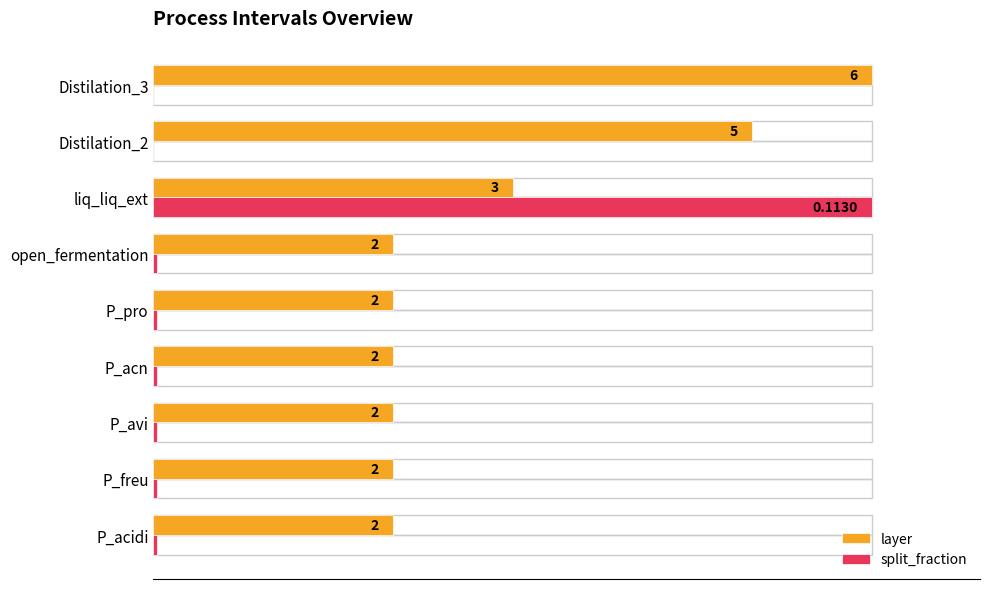

What are all the series names shown in the legend?

layer, split_fraction